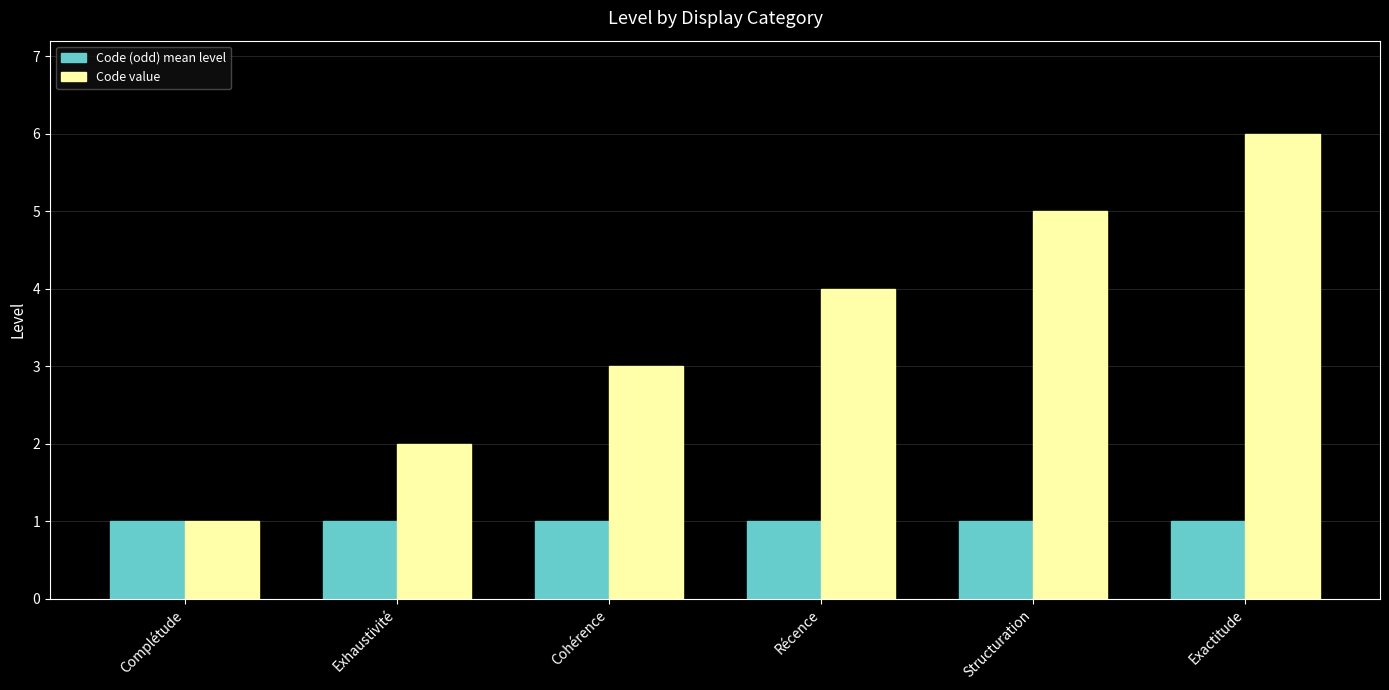

What is the value of the Code (odd) mean level bar at the 6th from the left?

1